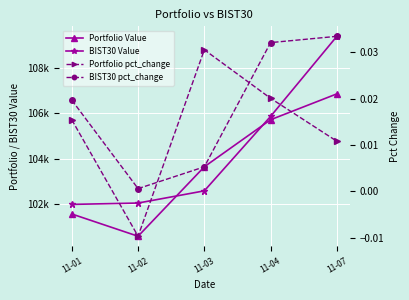

How many data points in BIST30 Value are above 102570?

3